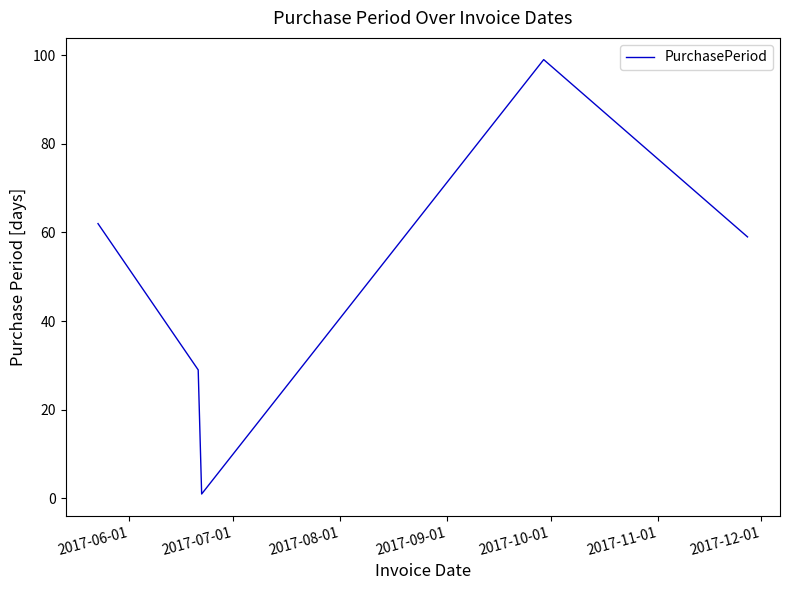

What is the greatest value displayed?

99